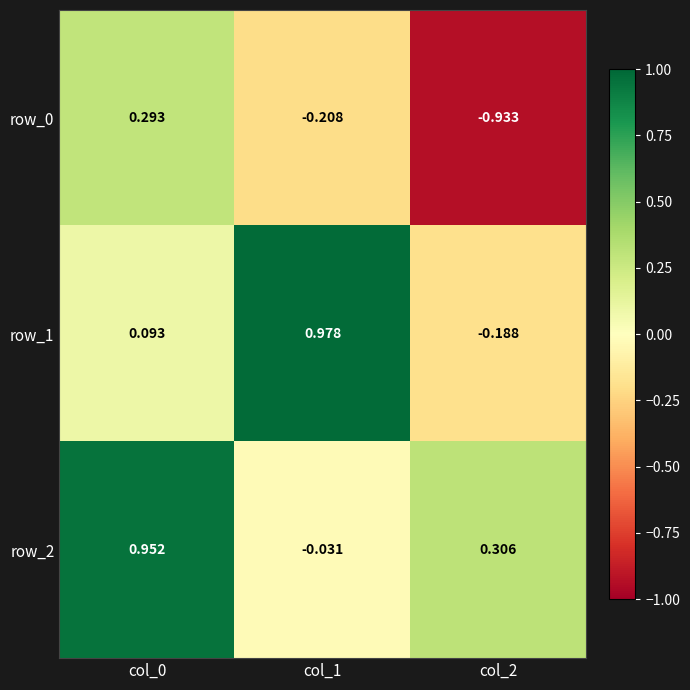

Is the value of row_2 at col_1 greater than the value of row_0 at col_0?

No